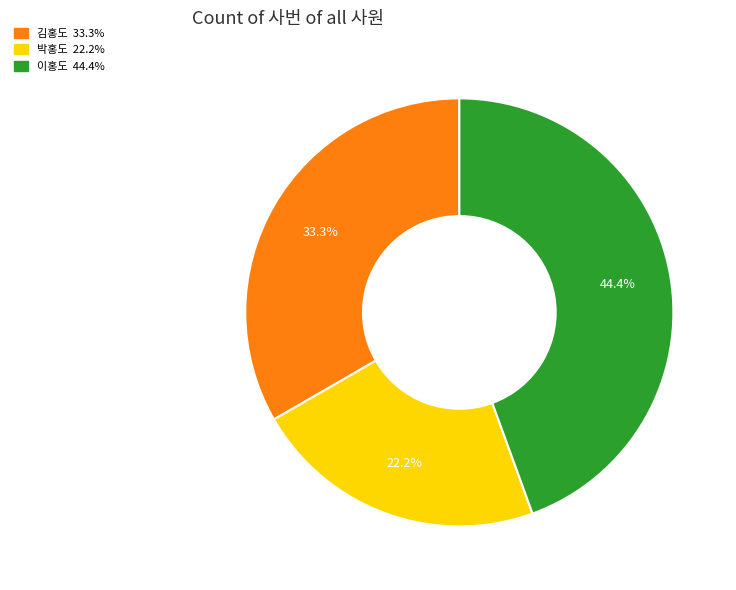

Is there any slice that represents more than half of the pie?

No